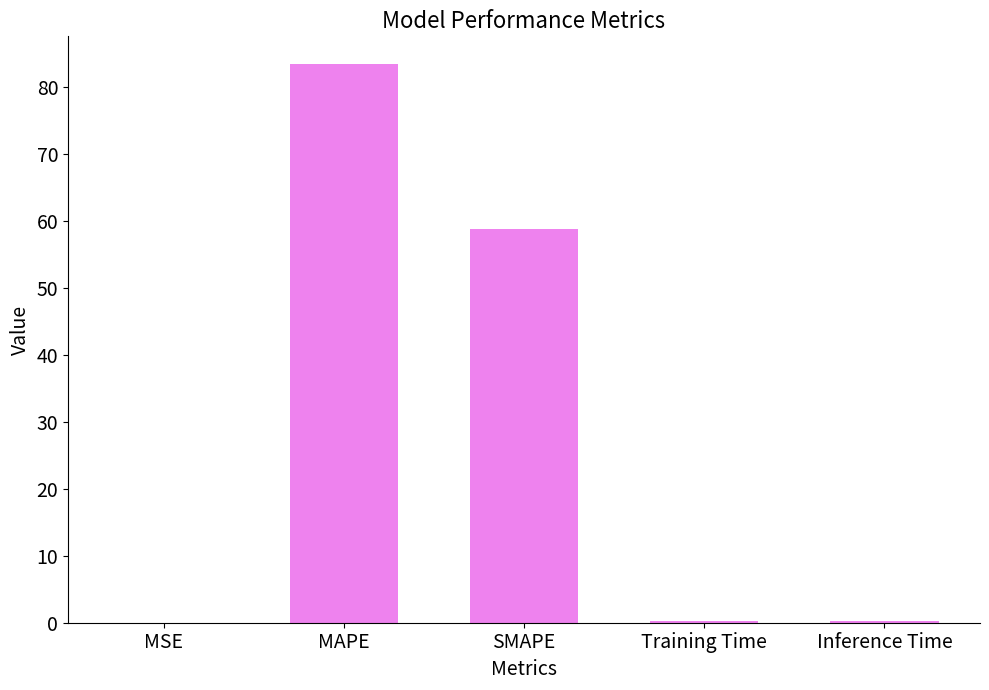

The chart shows a value of 45.3 at MAPE. True or false?

False